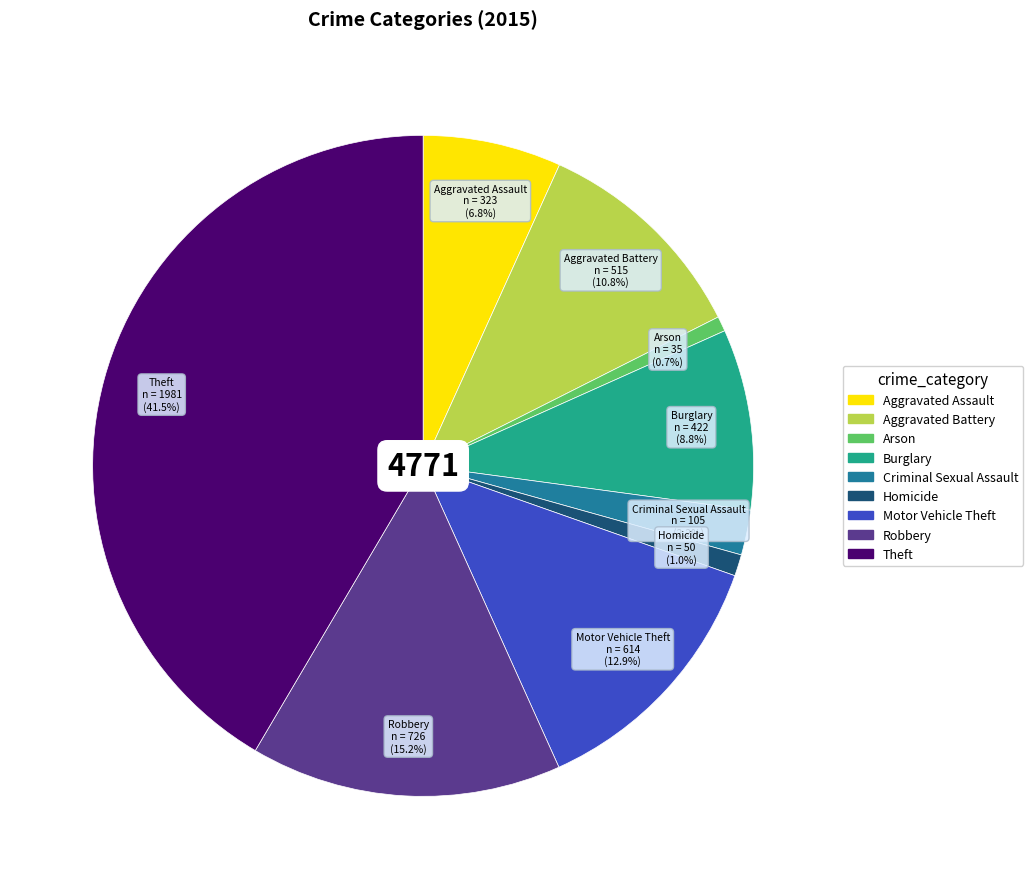

Is there any slice that represents more than half of the pie?

No